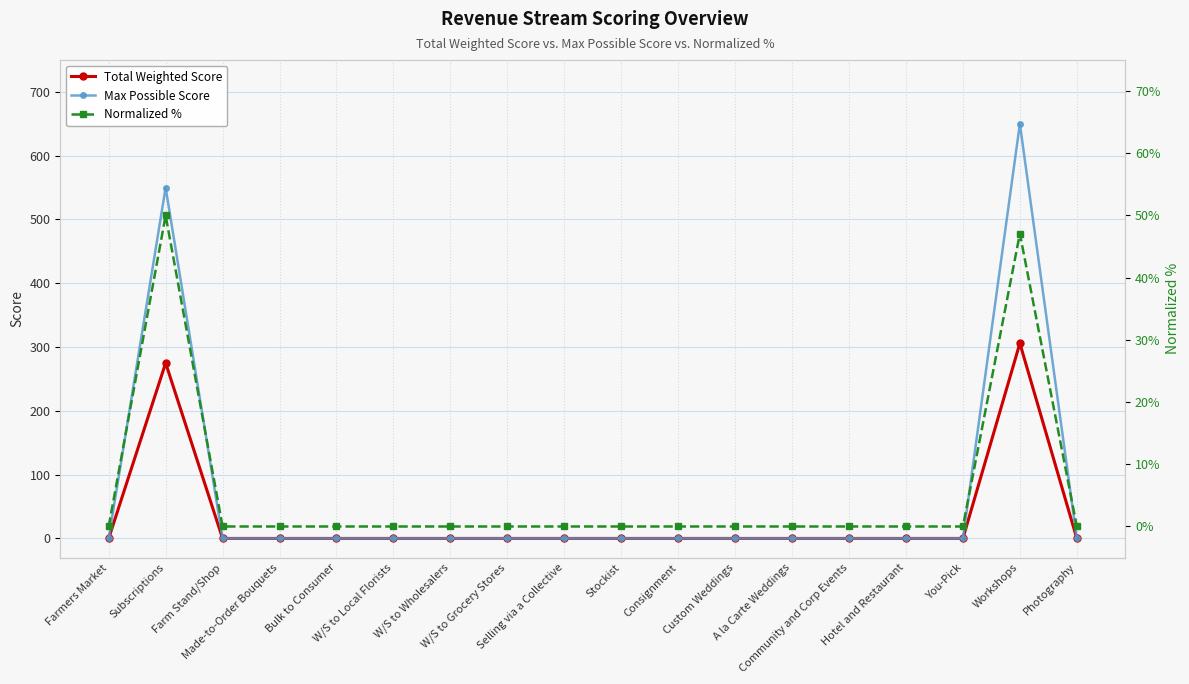

True or false: Max Possible Score and Total Weighted Score cross at least once.

False